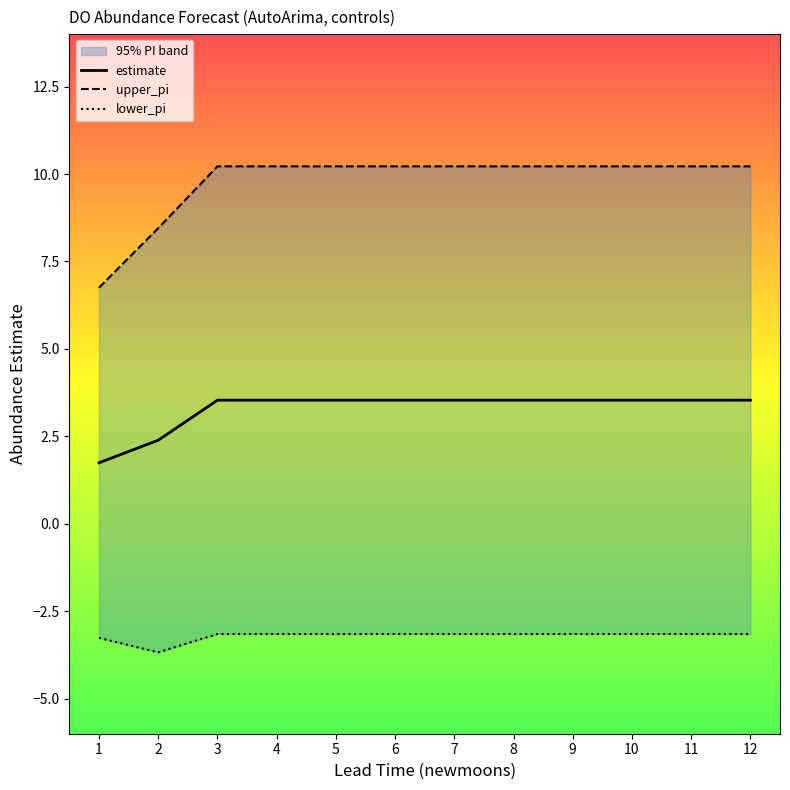

At which label does estimate first exceed 3?

3